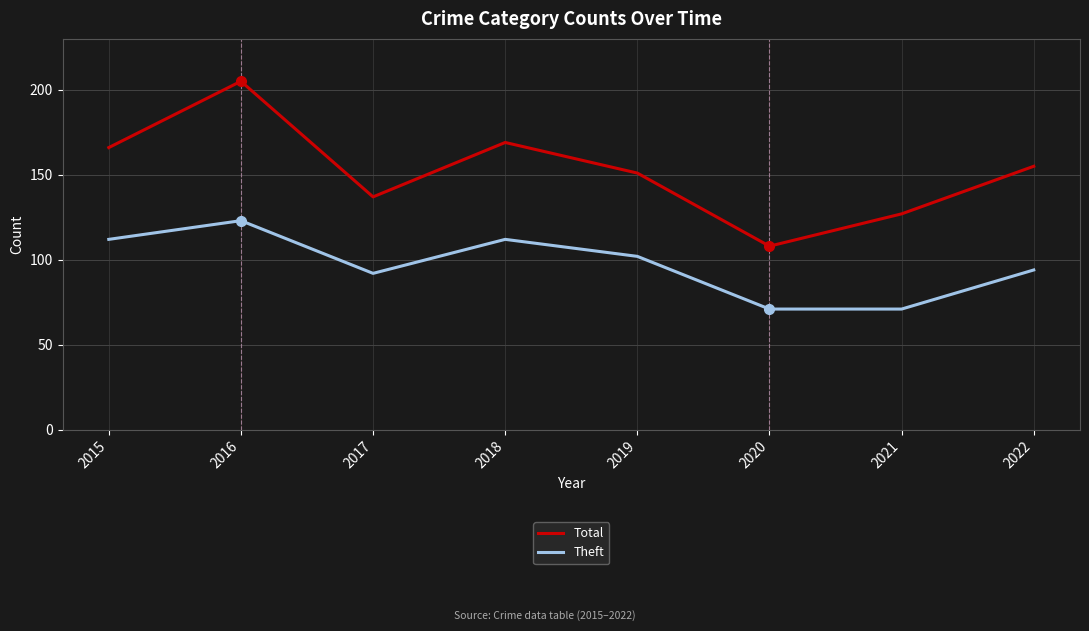

Which series has the largest range (max minus min)?

Total